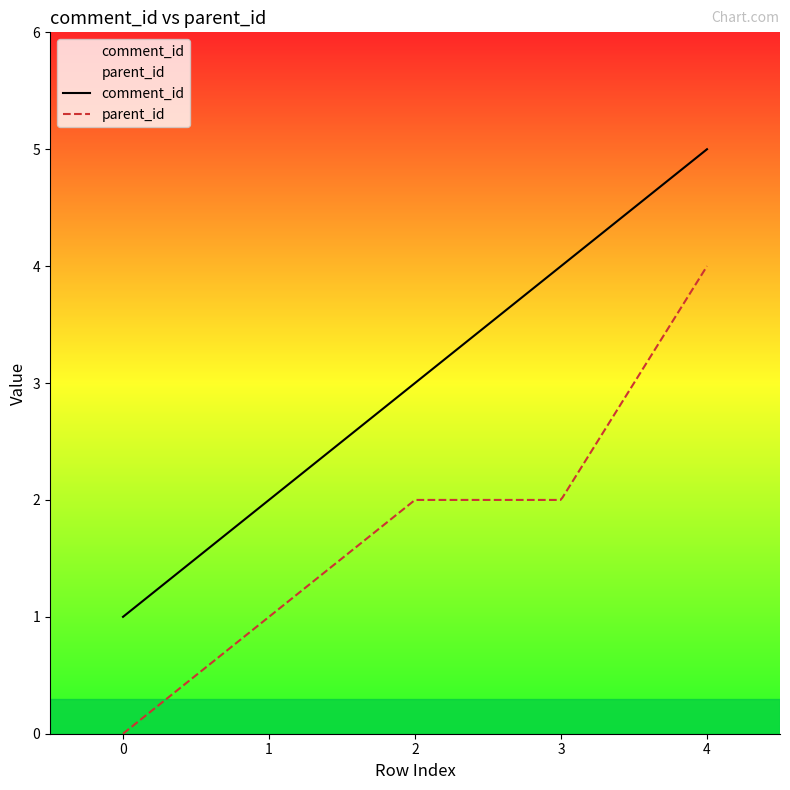

How many data points in comment_id are less than 3?

2